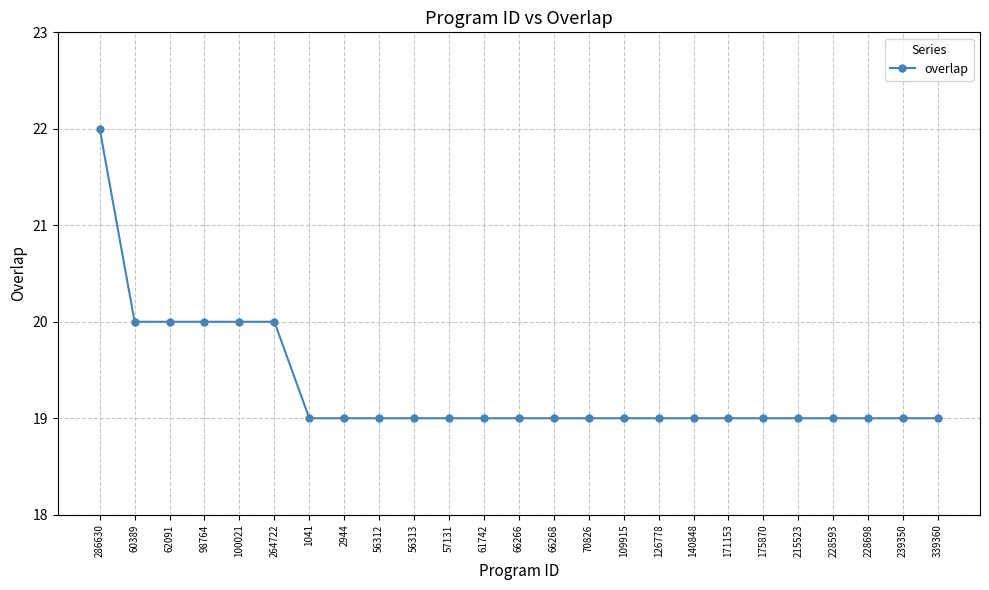

What is the greatest value displayed?

22